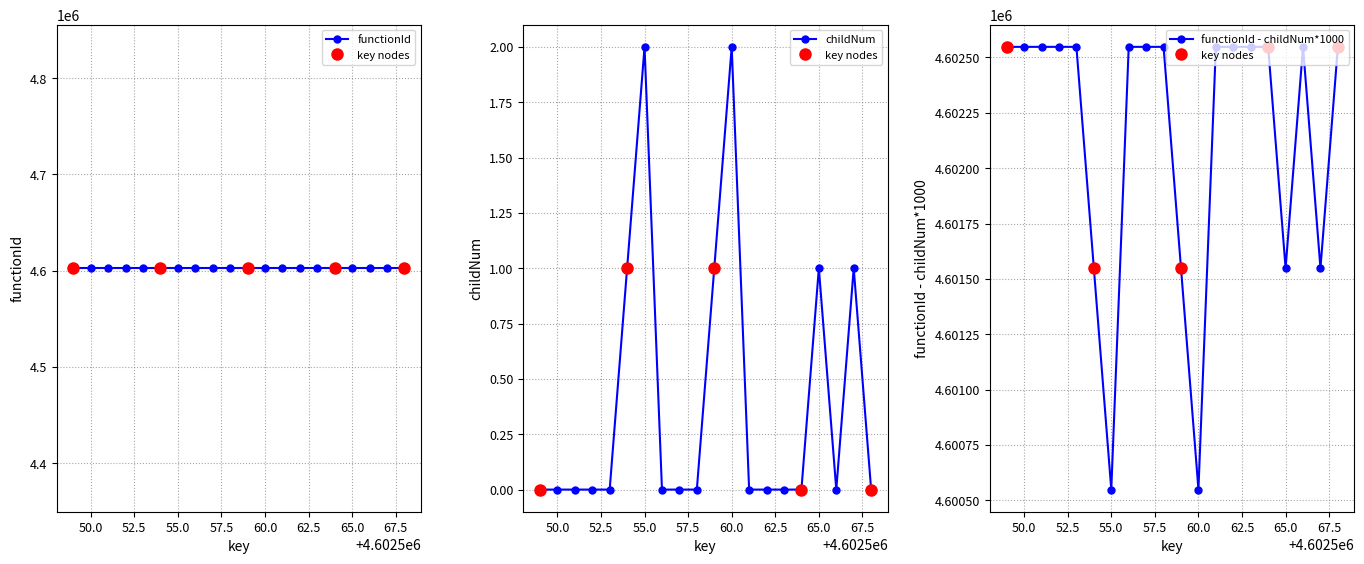

What is the lowest value of the functionId - childNum*1000 series?

4600548